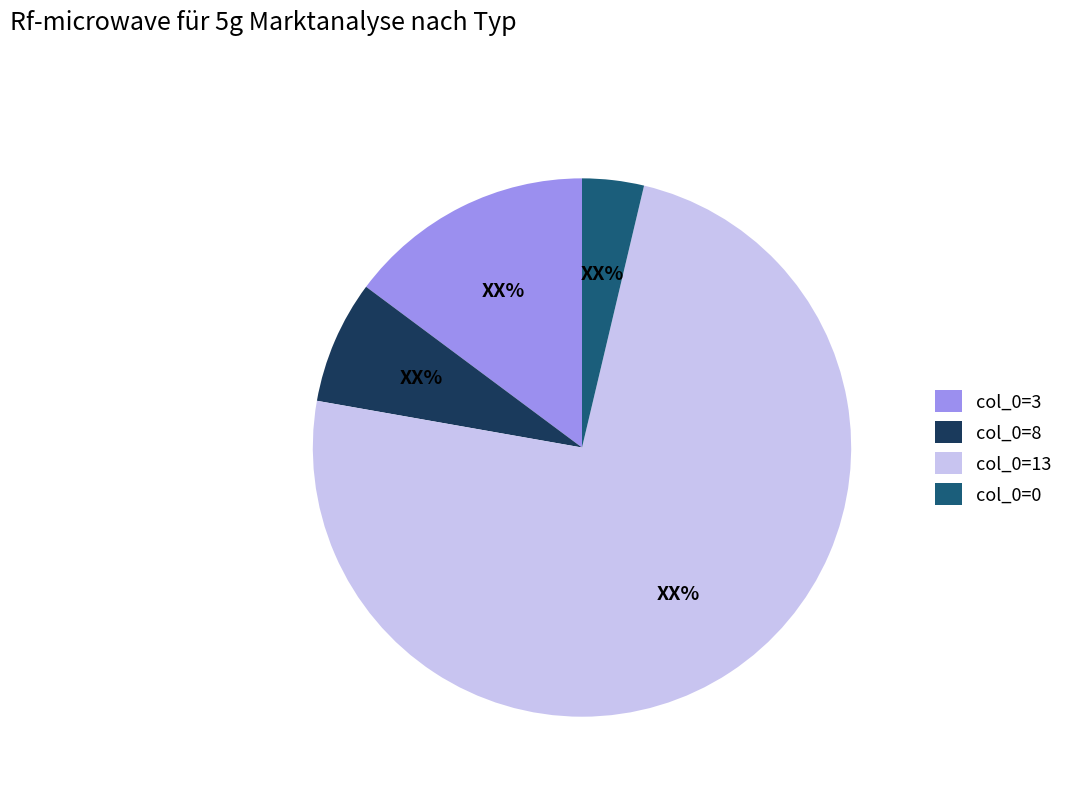

Between col_0=0 and col_0=8, which is larger?

col_0=8